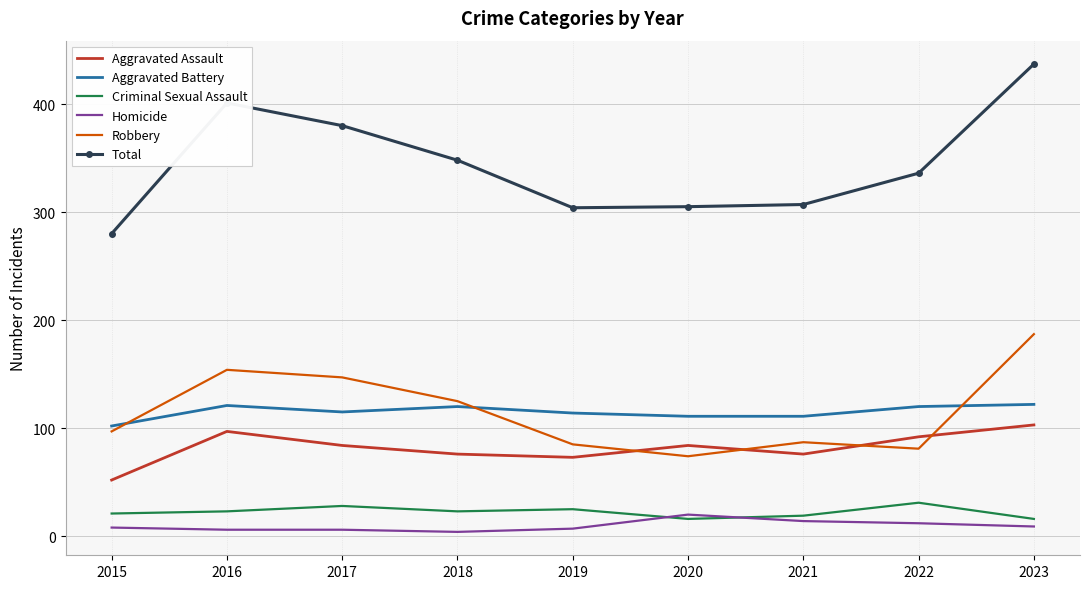

After their last crossing, which series has the higher values: Homicide or Criminal Sexual Assault?

Criminal Sexual Assault